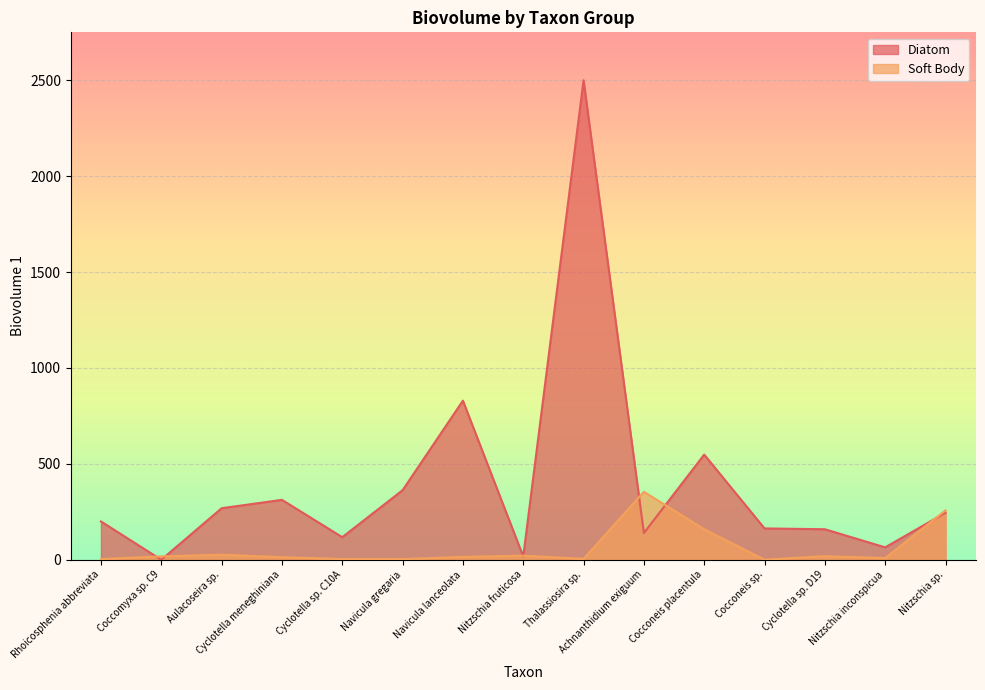

Is the value of Soft Body at Aulacoseira sp. greater than the value of Diatom at Aulacoseira sp.?

No